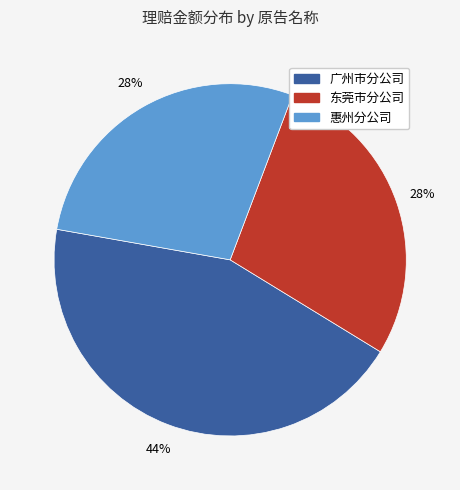

Is there a majority slice in this chart?

No